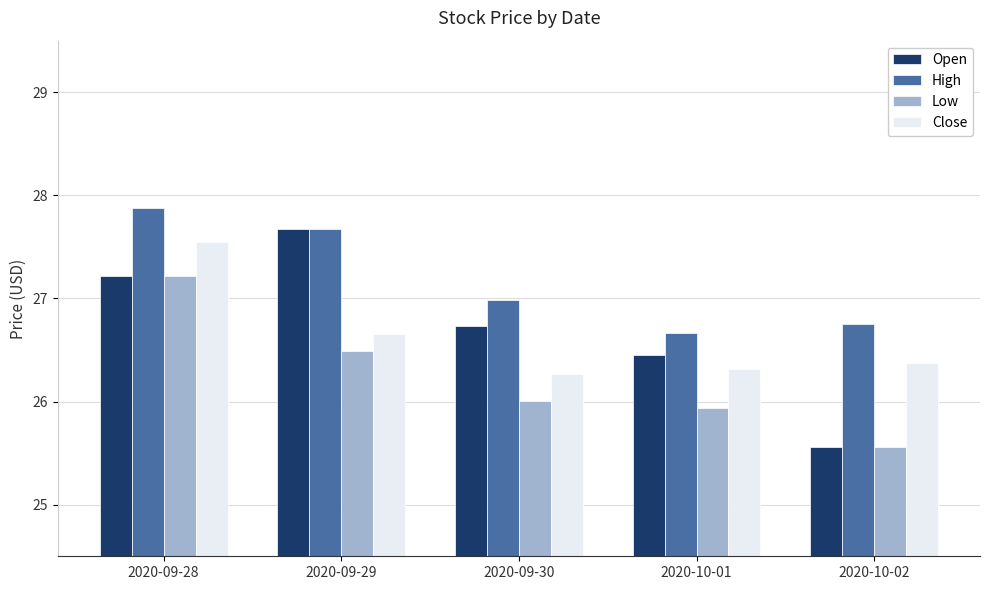

Count the number of categories in the chart.

5